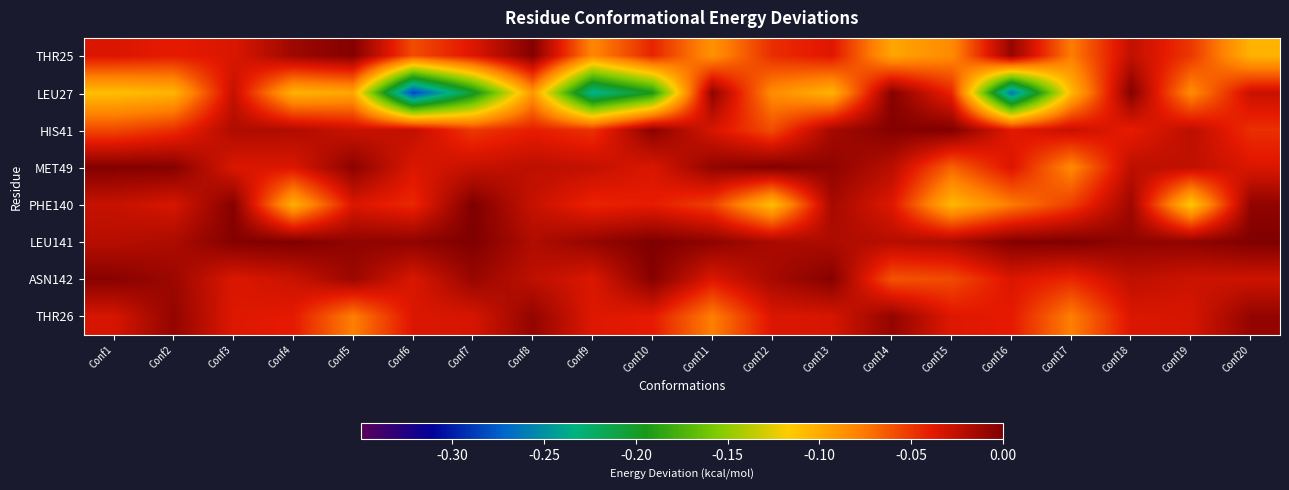

Which series has the largest total across all categories?

LEU141